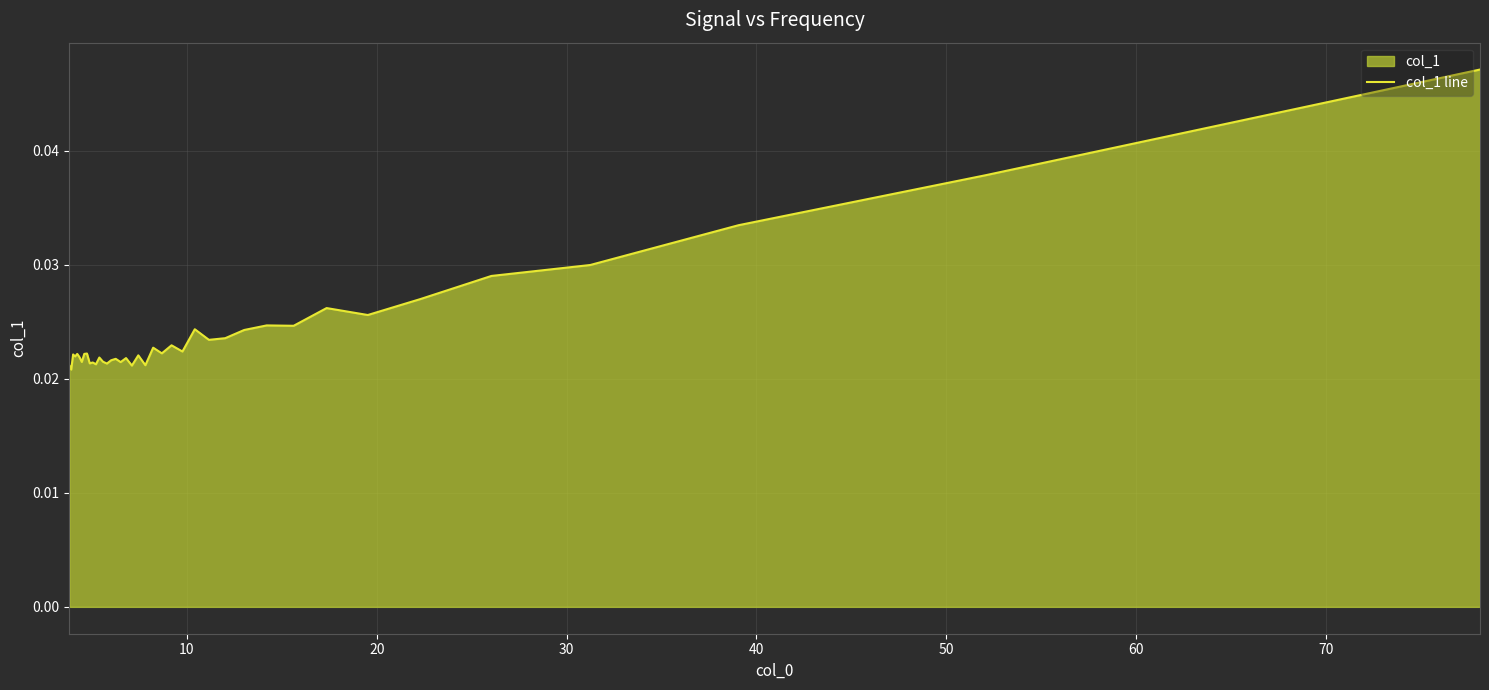

Does the chart have visible grid lines?

Yes